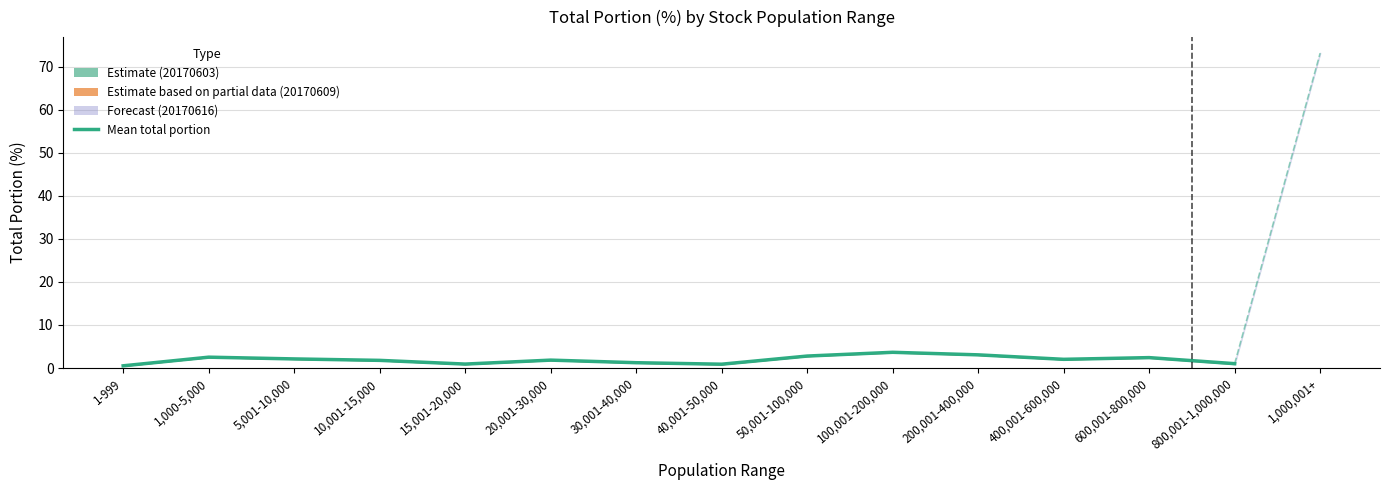

Is this an area chart (filled region under the line)?

No